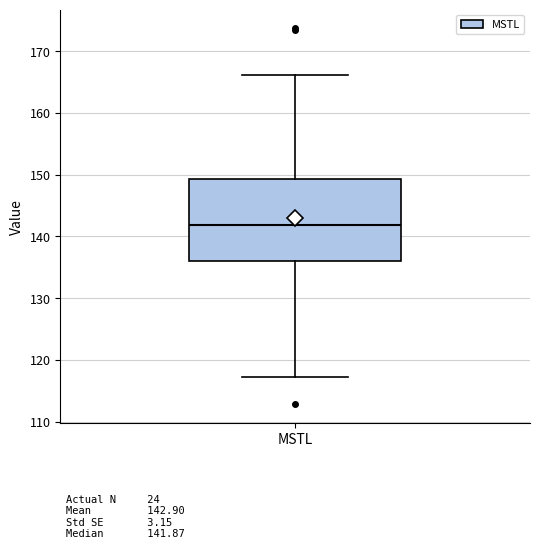

Read this box plot against the y-axis: the position of the median line, the range covered by the box, and the ends of both whiskers. The values are not printed on the chart, so give them approximately, as read against the axis.

median 142, box 136 to 149, whiskers 117 to 166